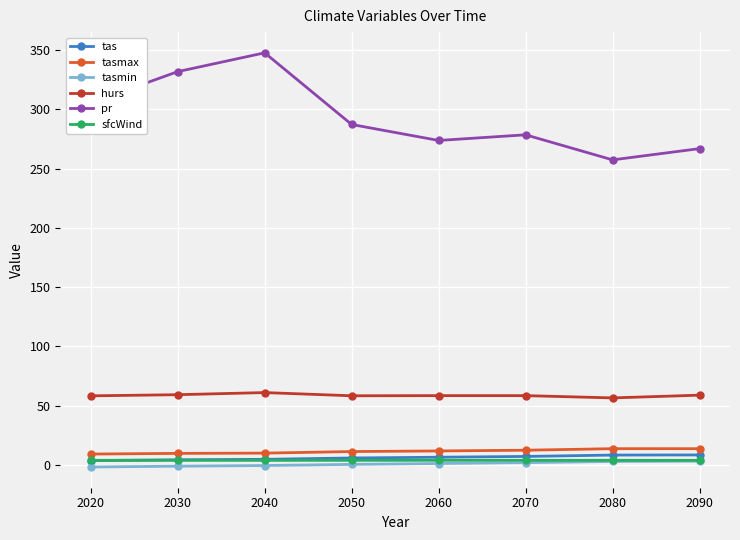

How many lines are shown in the chart?

6